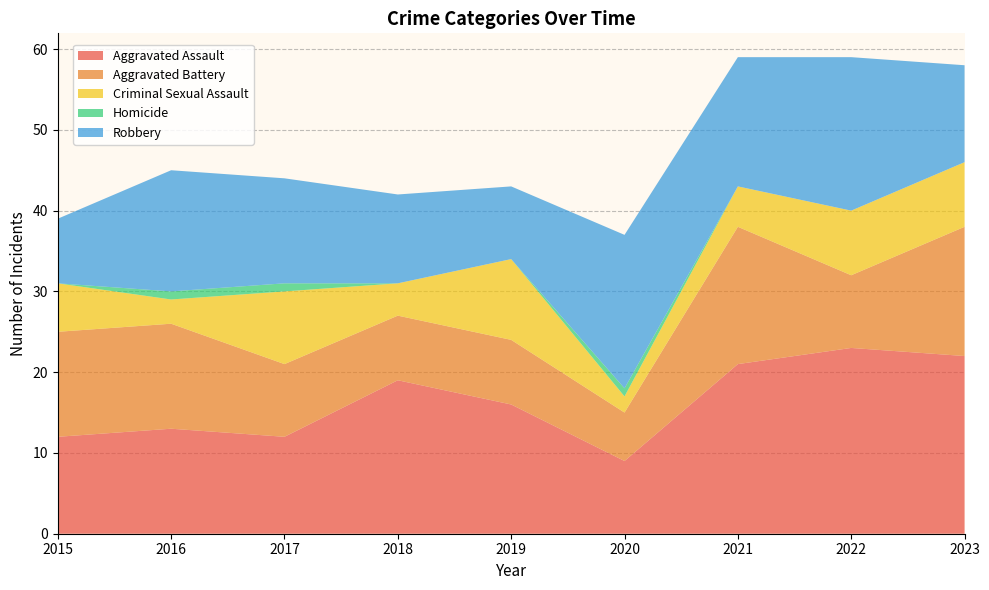

Reading left to right, extract all data points from this chart.

Aggravated Assault: 2015=12	2016=13	2017=12	2018=19	2019=16	2020=9	2021=21	2022=23	2023=22
Aggravated Battery: 2015=13	2016=13	2017=9	2018=8	2019=8	2020=6	2021=17	2022=9	2023=16
Criminal Sexual Assault: 2015=6	2016=3	2017=9	2018=4	2019=10	2020=2	2021=5	2022=8	2023=8
Homicide: 2015=0	2016=1	2017=1	2018=0	2019=0	2020=1	2021=0	2022=0	2023=0
Robbery: 2015=8	2016=15	2017=13	2018=11	2019=9	2020=19	2021=16	2022=19	2023=12